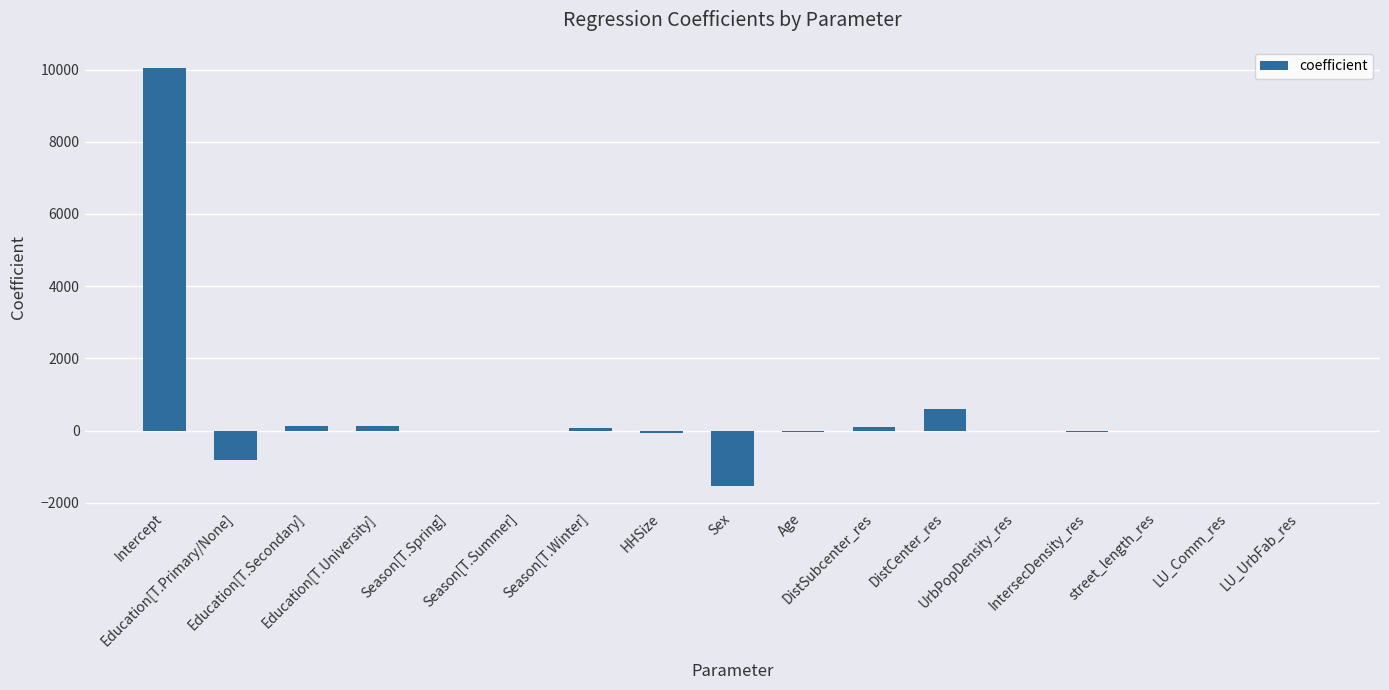

What is the greatest value displayed?

10050.1